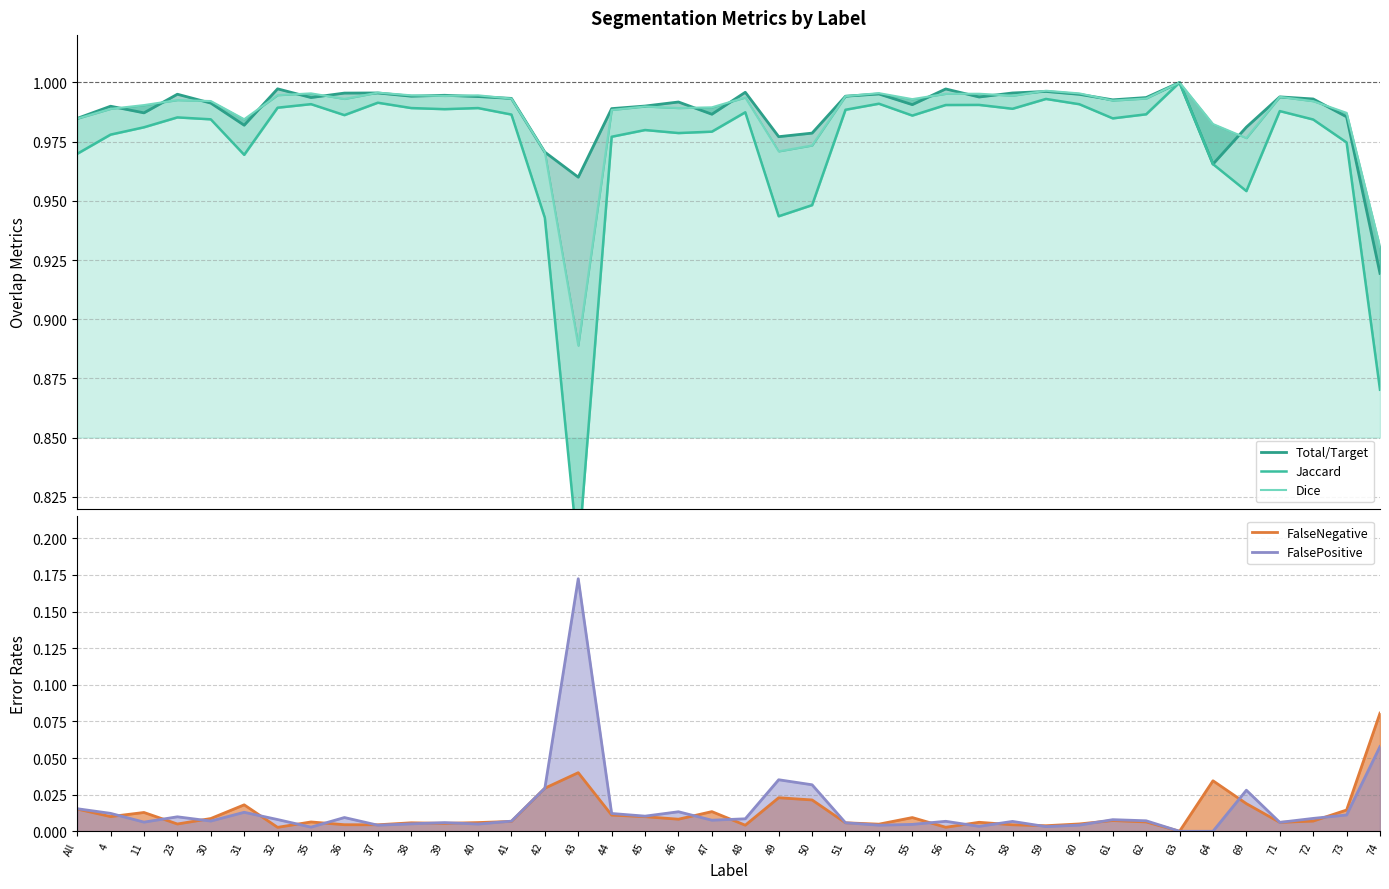

Which has a higher value, 48 or 42?

48